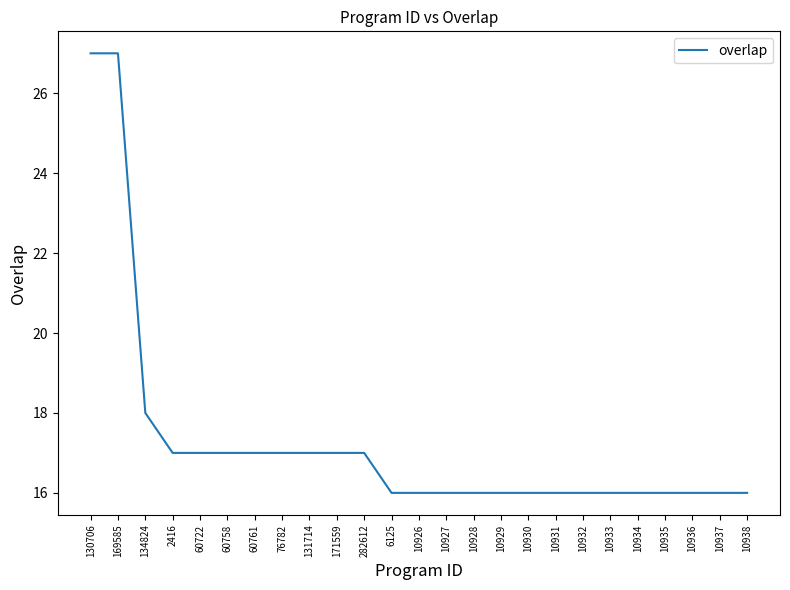

What position from the left is 10928?

15